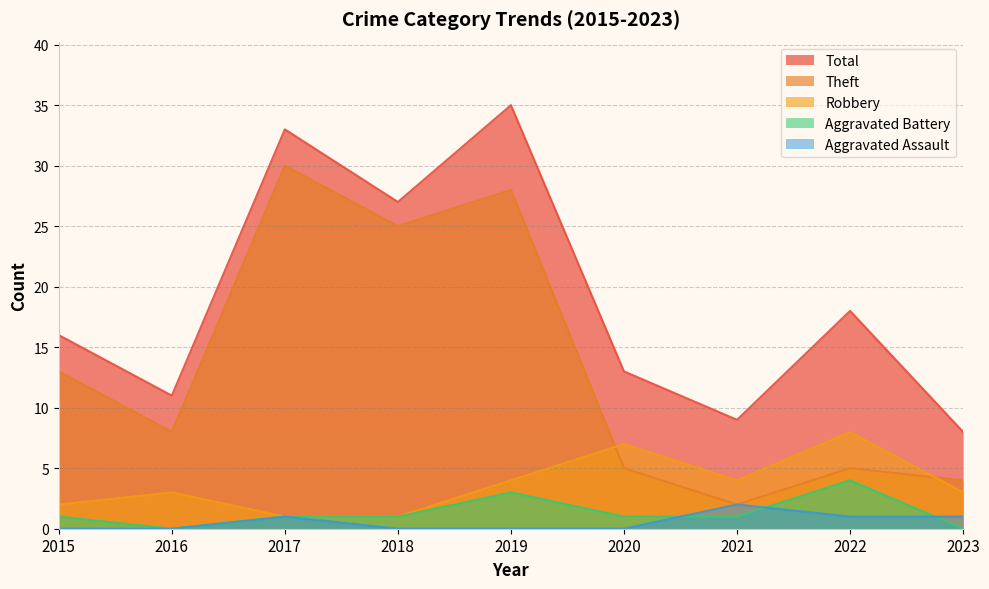

Which series has the largest range (max minus min)?

Theft